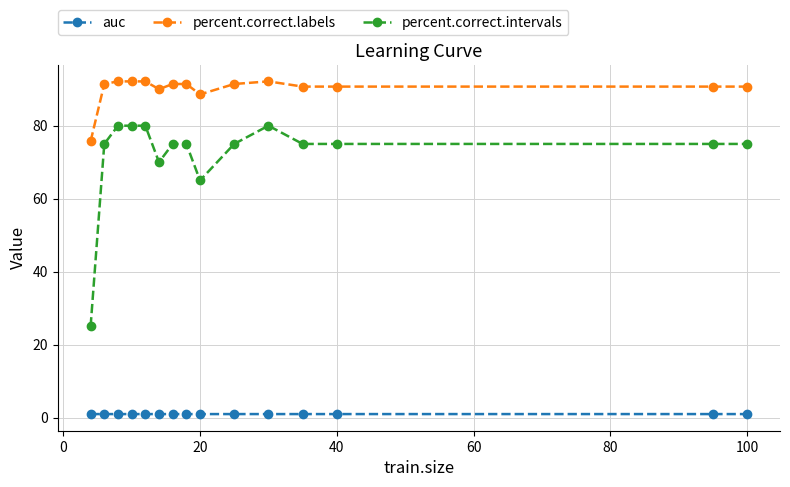

What is the value of the percent.correct.intervals point at the 4th from the left?

80.0